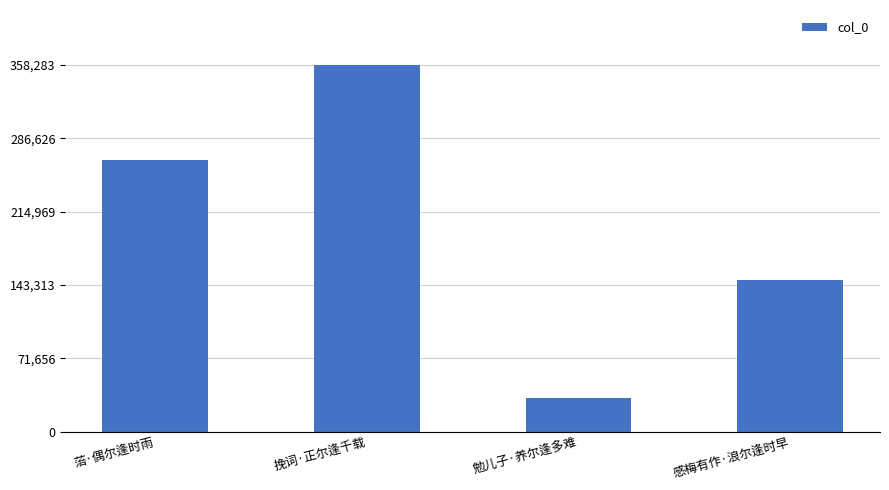

What is the sum of the values at 感梅有作·浪尔逢时早 and 勉儿子·养尔逢多难?

180832